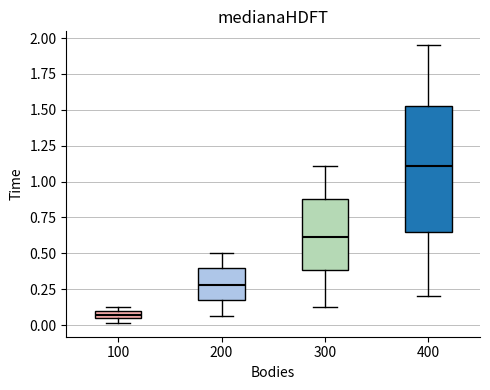

Which box is the tallest, from its lower edge to its upper edge?

400